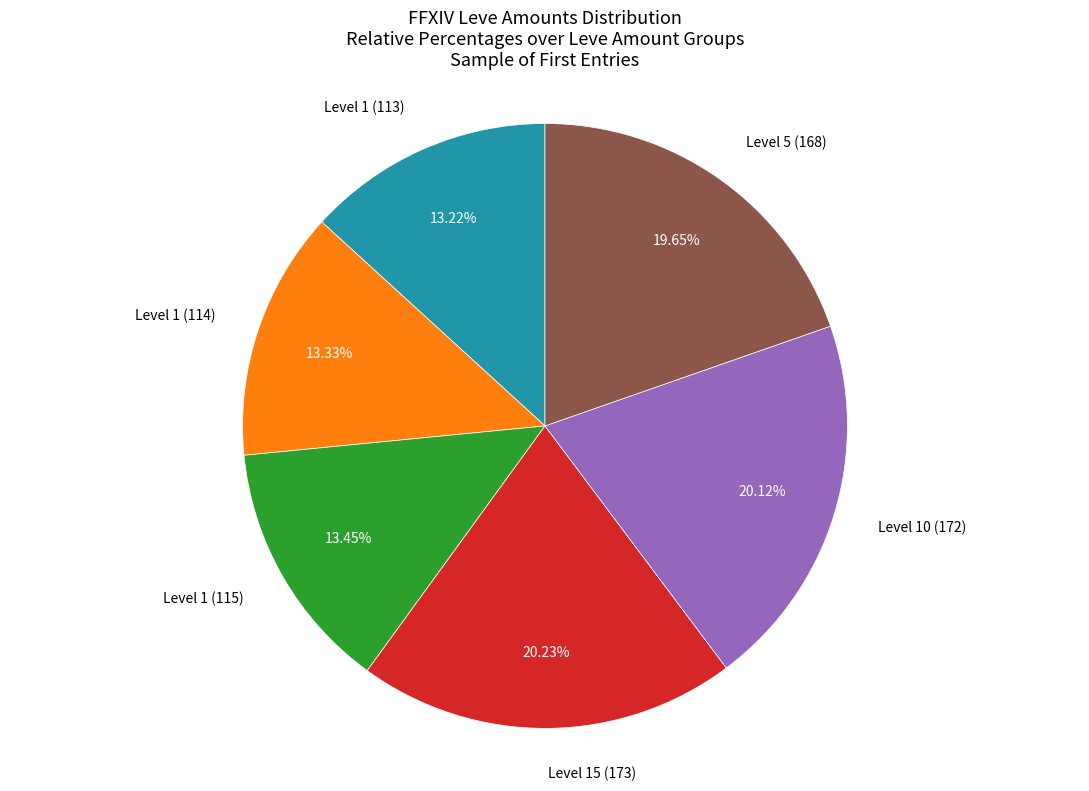

To the nearest percent, what is the difference between the largest and smallest slice percentages?

7%